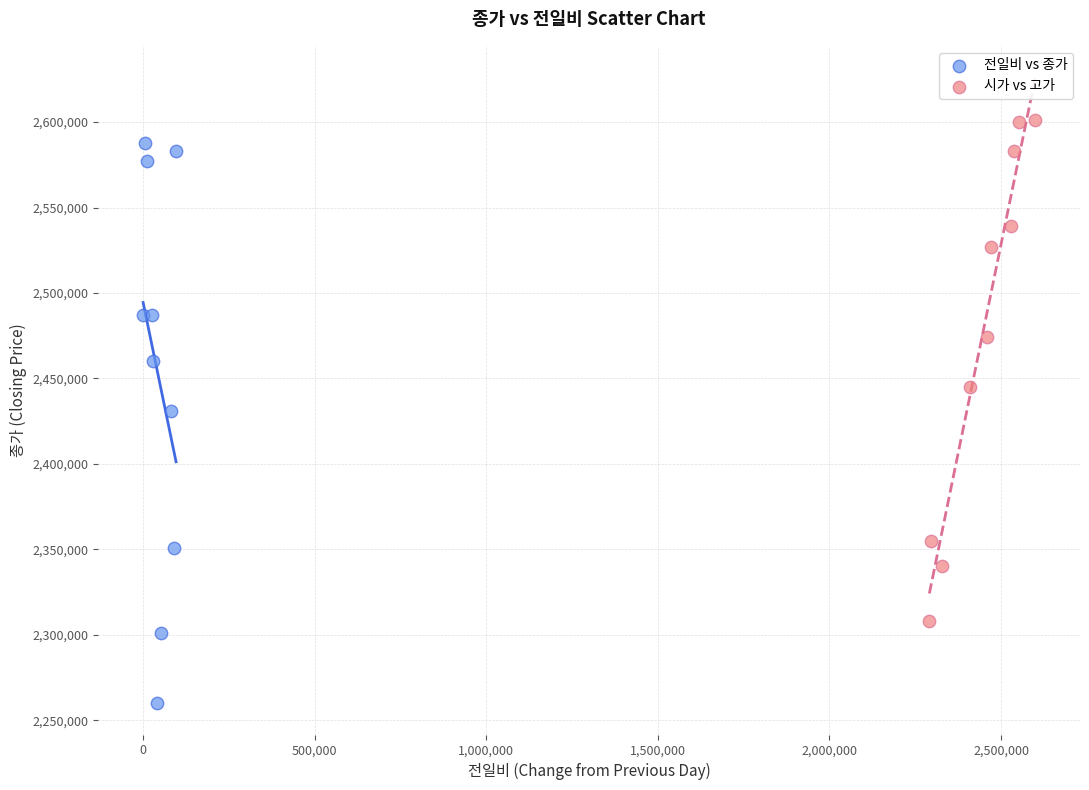

Which series has the widest spread of Y values?

전일비 vs 종가